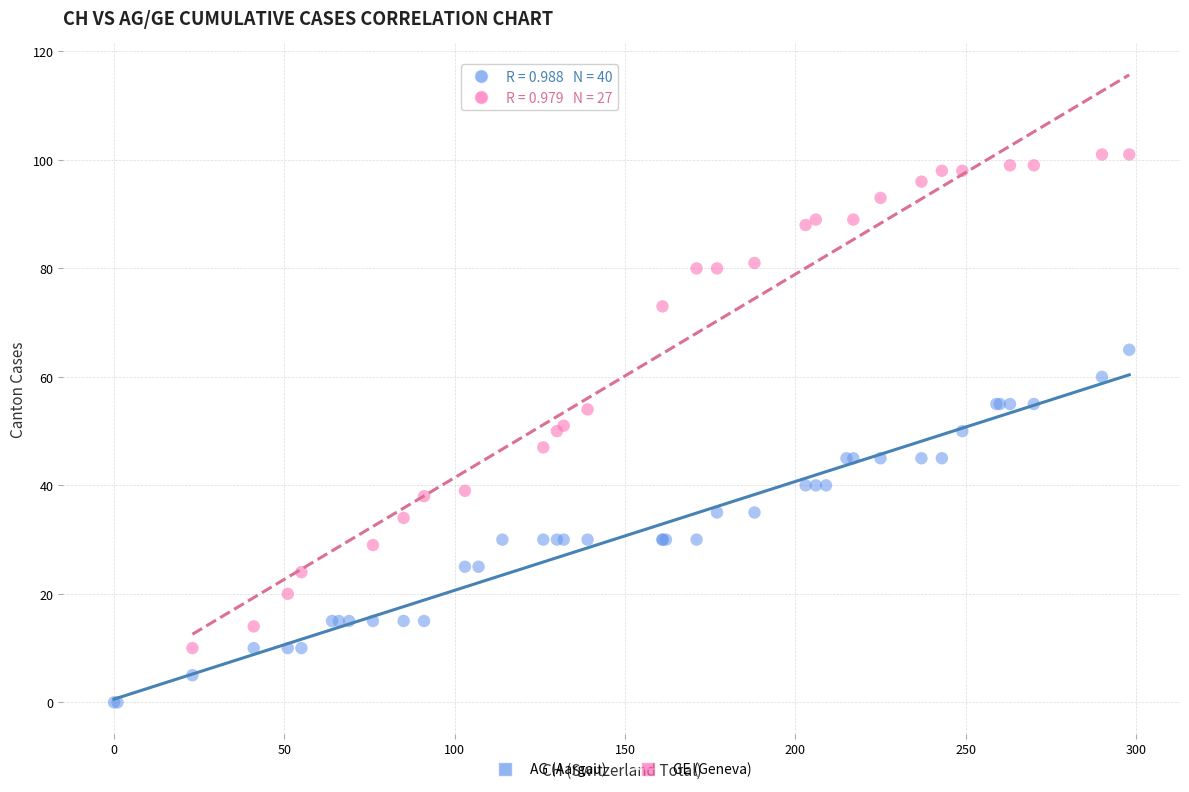

Which series has the largest Y range (max minus min)?

GE (Geneva)